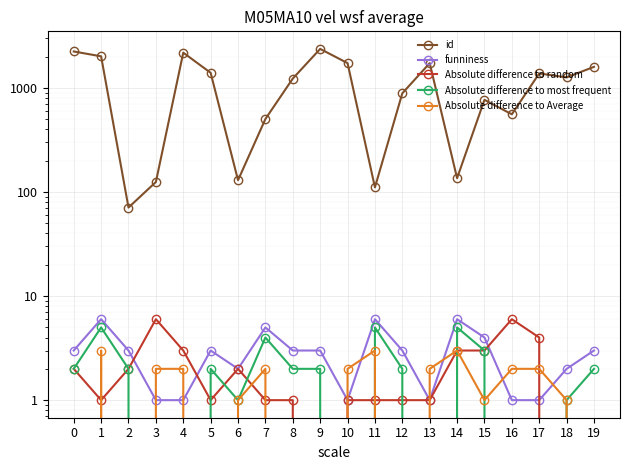

At which label does Absolute difference to Average first exceed 2?

1